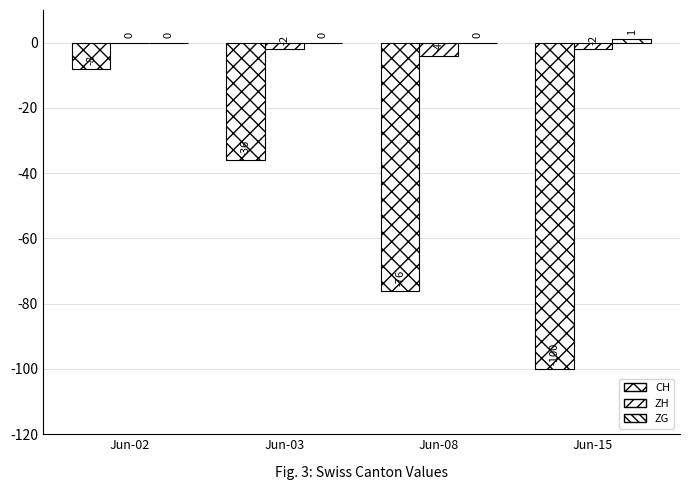

Between Jun-15 and Jun-03, which is larger?

Jun-03